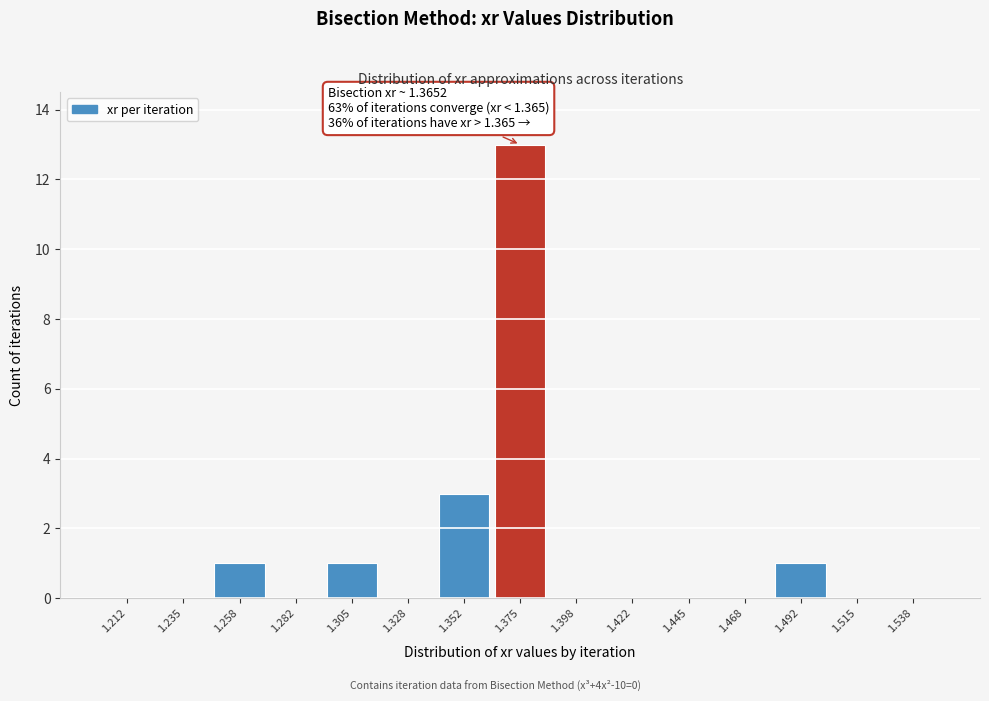

Which range on the x-axis has the tallest bar?

1.365 to 1.385